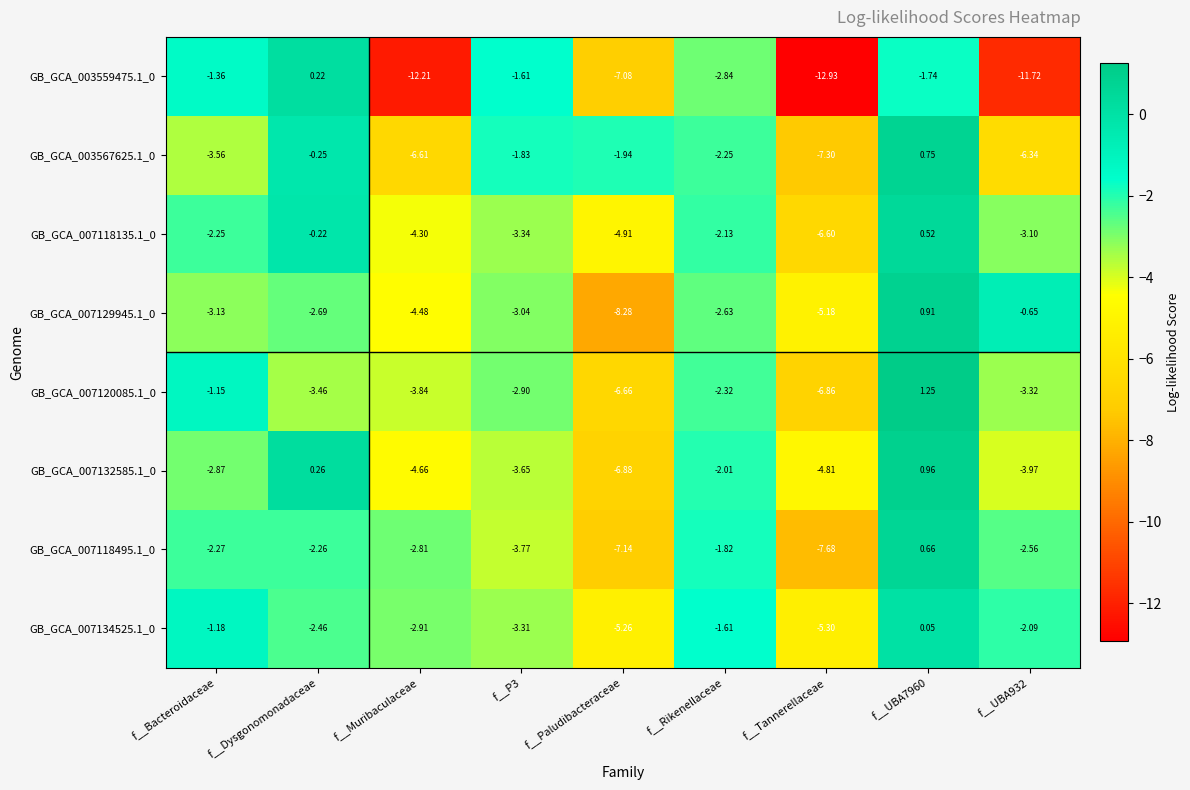

At which label is GB_GCA_007132585.1_0 closest to -2?

f__Rikenellaceae